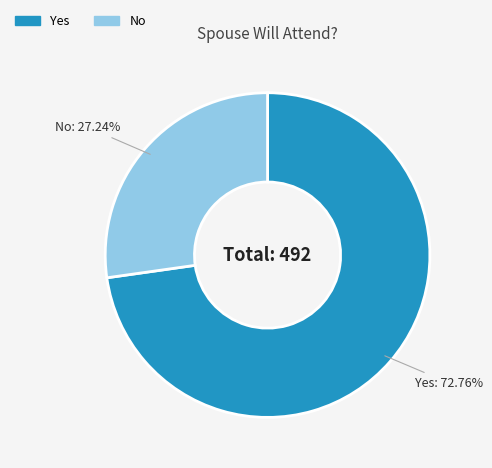

The No slice represents 14% of the pie. True or false?

False